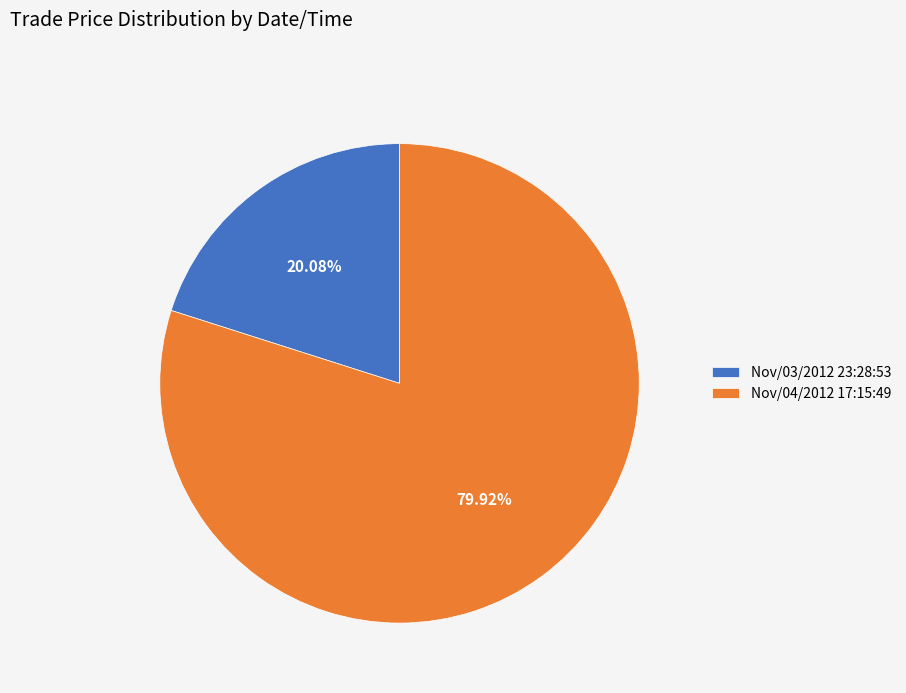

Which category has the biggest portion of the pie?

Nov/04/2012 17:15:49